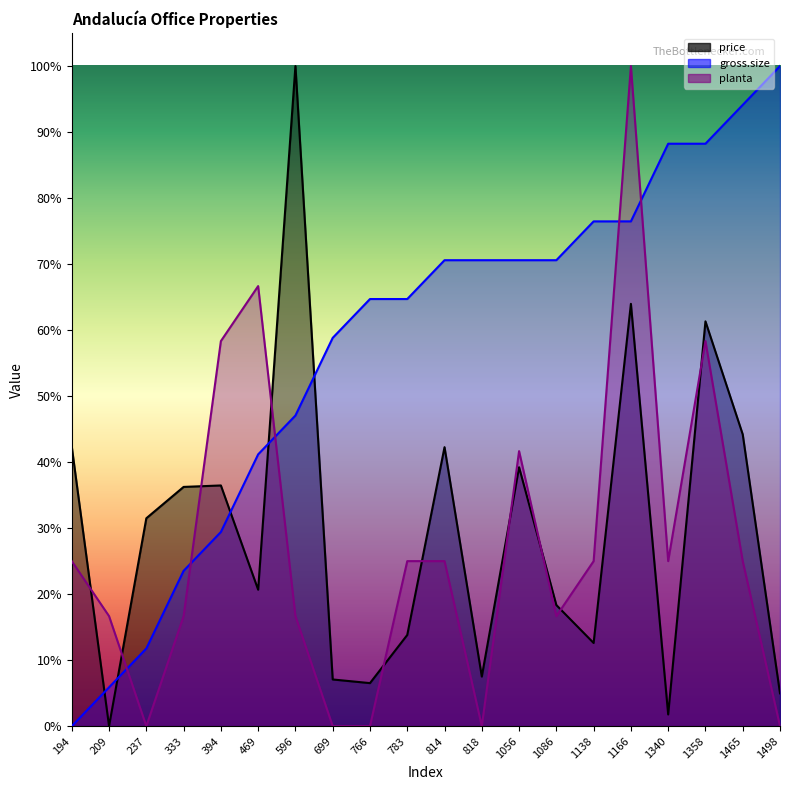

What are all the series names shown in the legend?

price, gross.size, planta